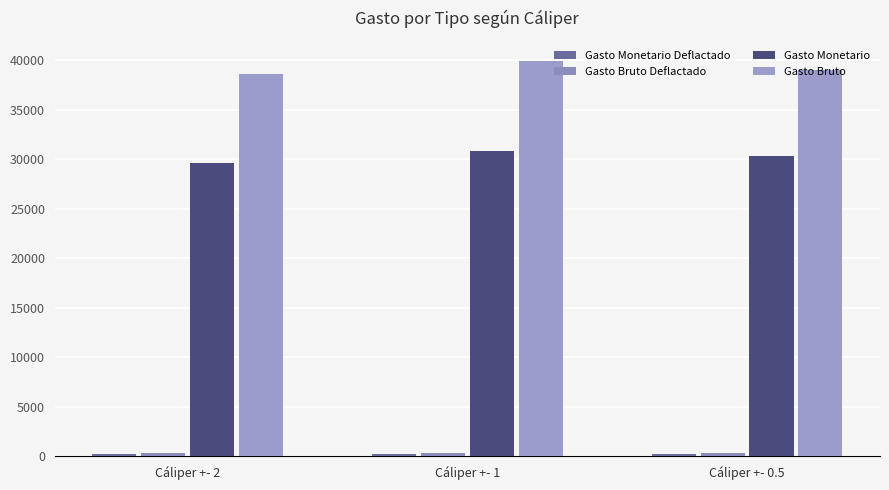

Which series has the largest range (max minus min)?

Gasto Bruto